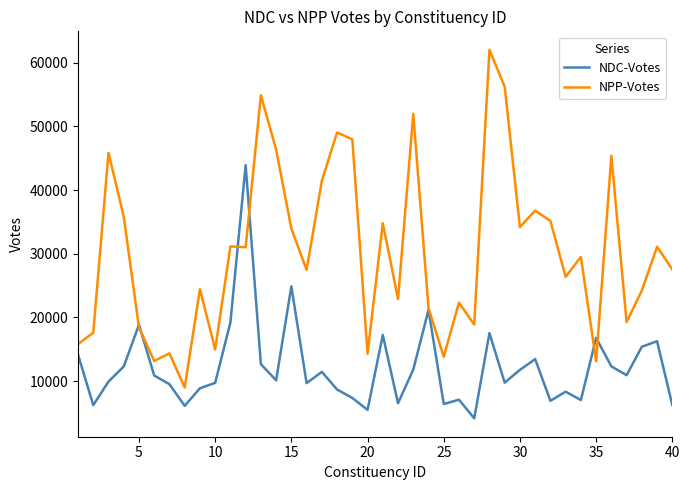

What is the highest value of the NPP-Votes series?

62048